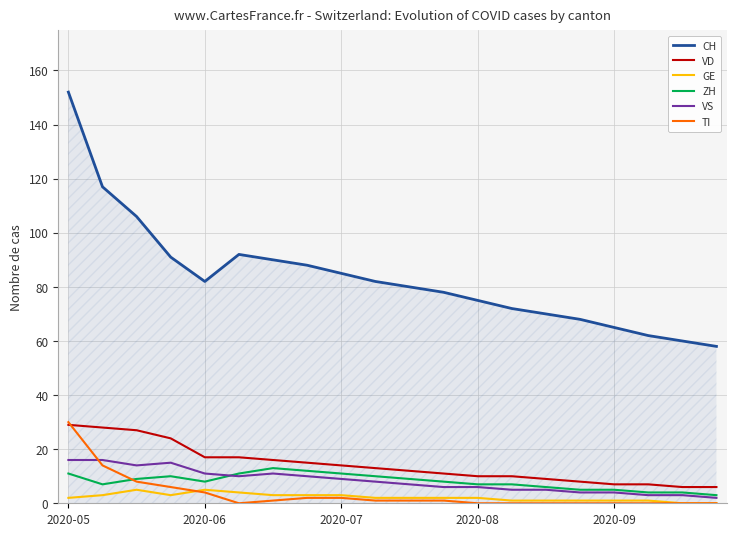

Which series has the largest total across all categories?

CH